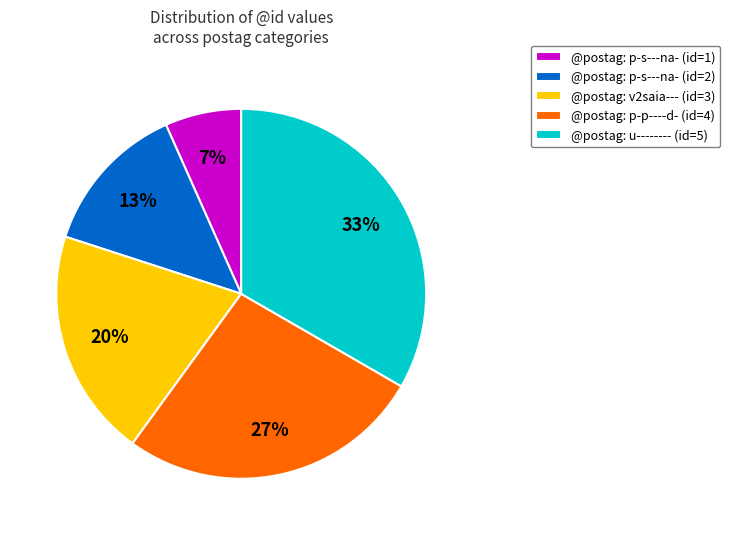

Does any single category account for the majority?

No